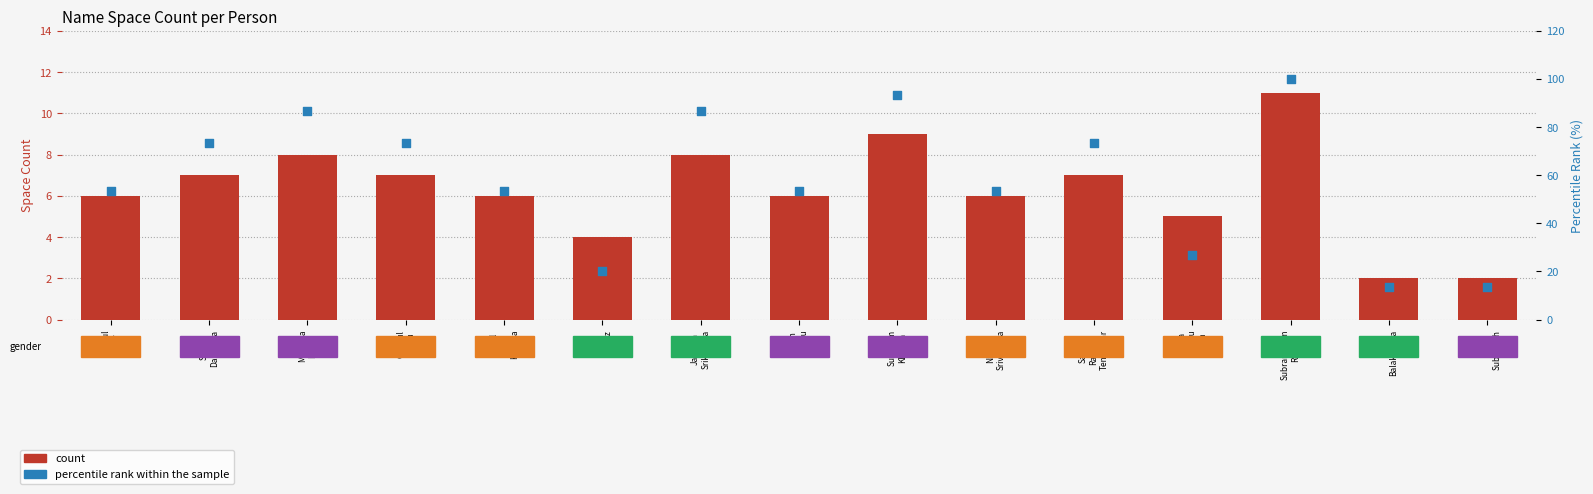

What is the total value across all series at Subraminam
Roy?

111.0